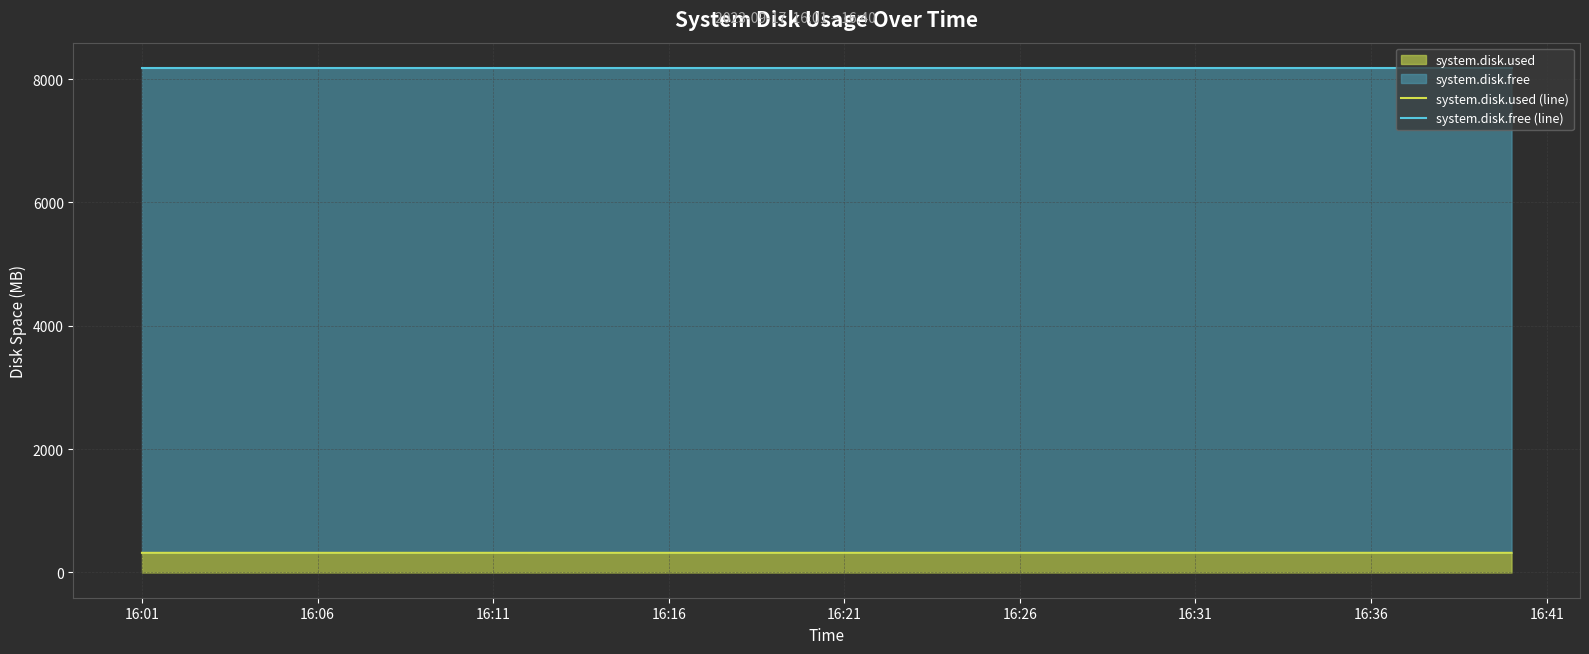

Which series has the widest spread of values?

system.disk.used (line)